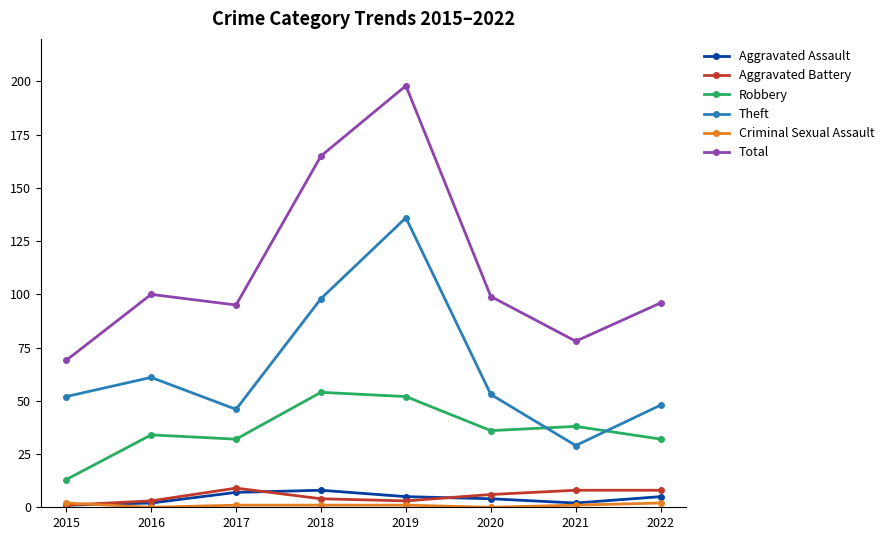

True or false: Robbery and Aggravated Assault intersect in this chart.

False